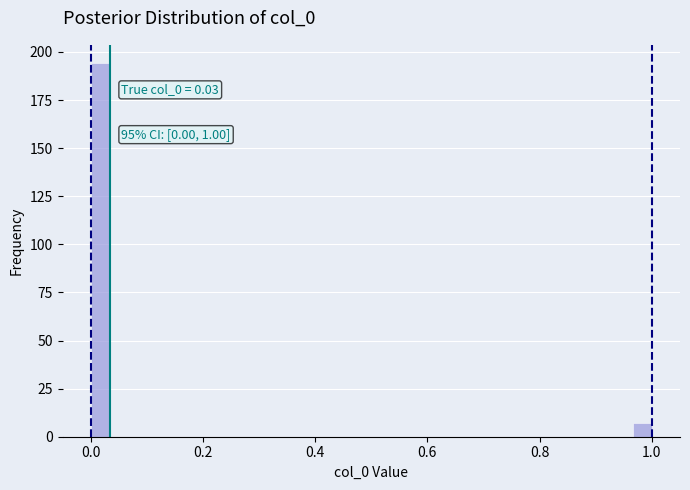

Read against the x-axis, roughly where is the centre of the tallest bar?

0.02